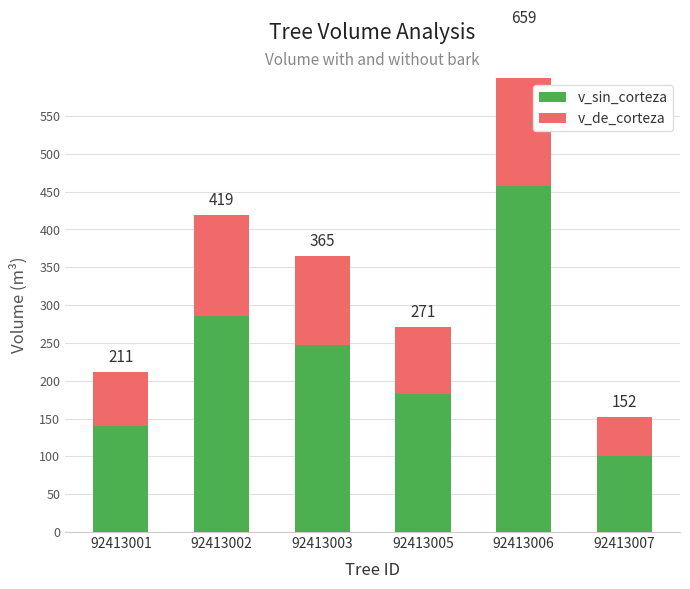

What is the value of the v_de_corteza bar at the 5th from the left?

201.9